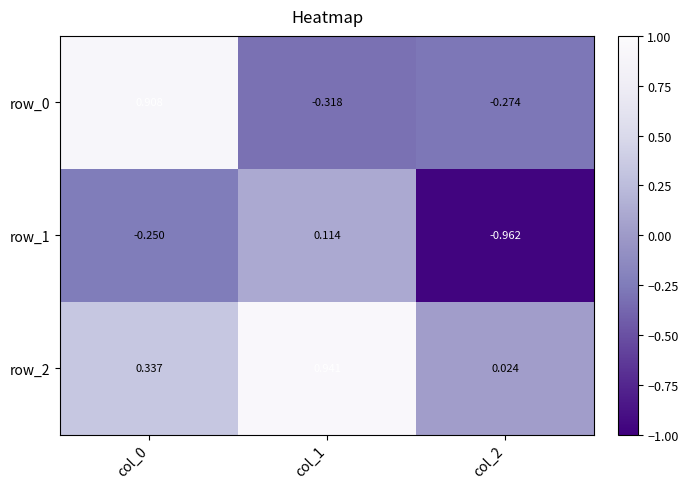

What is the difference between the row_0 values at col_1 and col_0?

1.2